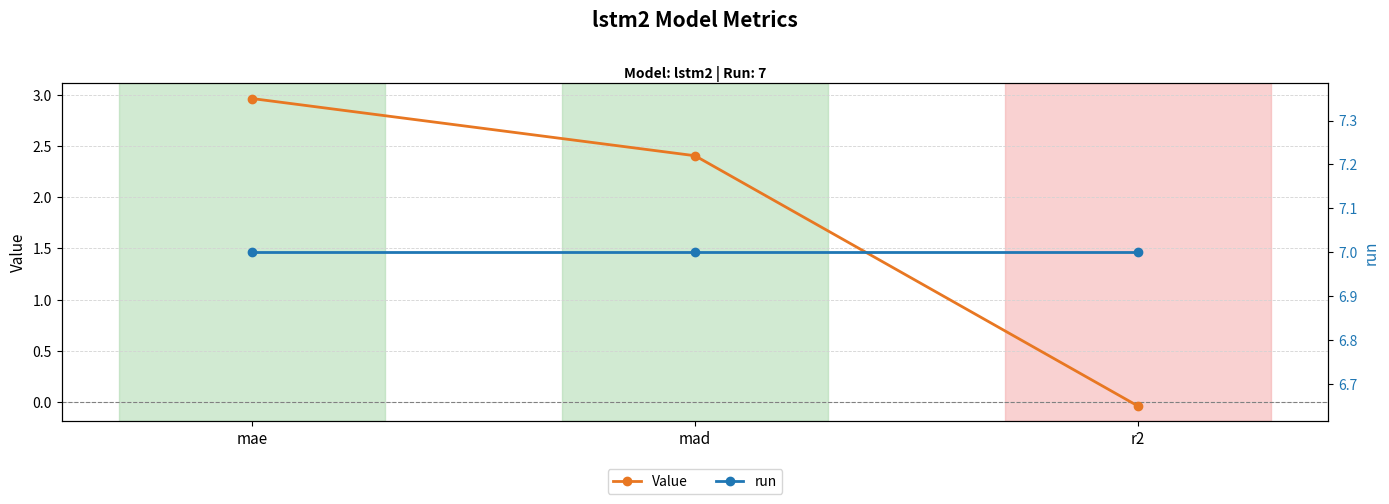

Between mad and mae, which is larger?

mae